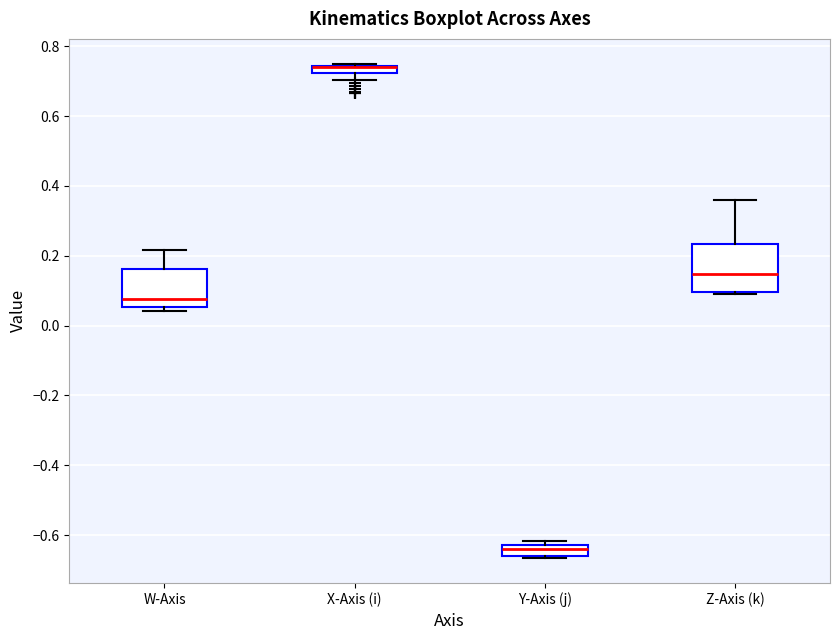

Where does the median line of the box for Y-Axis (j) sit on the y-axis? The values are not printed on the chart, so give them approximately, as read against the axis.

-0.64